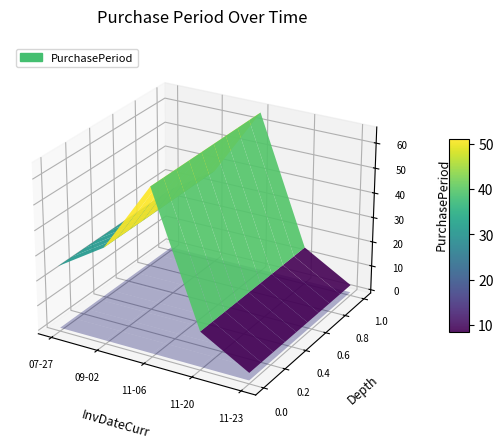

Reading left to right, what are all the values shown in this chart?

2015-07-27=25	2015-09-02=37	2015-11-06=65	2015-11-20=14	2015-11-23=3